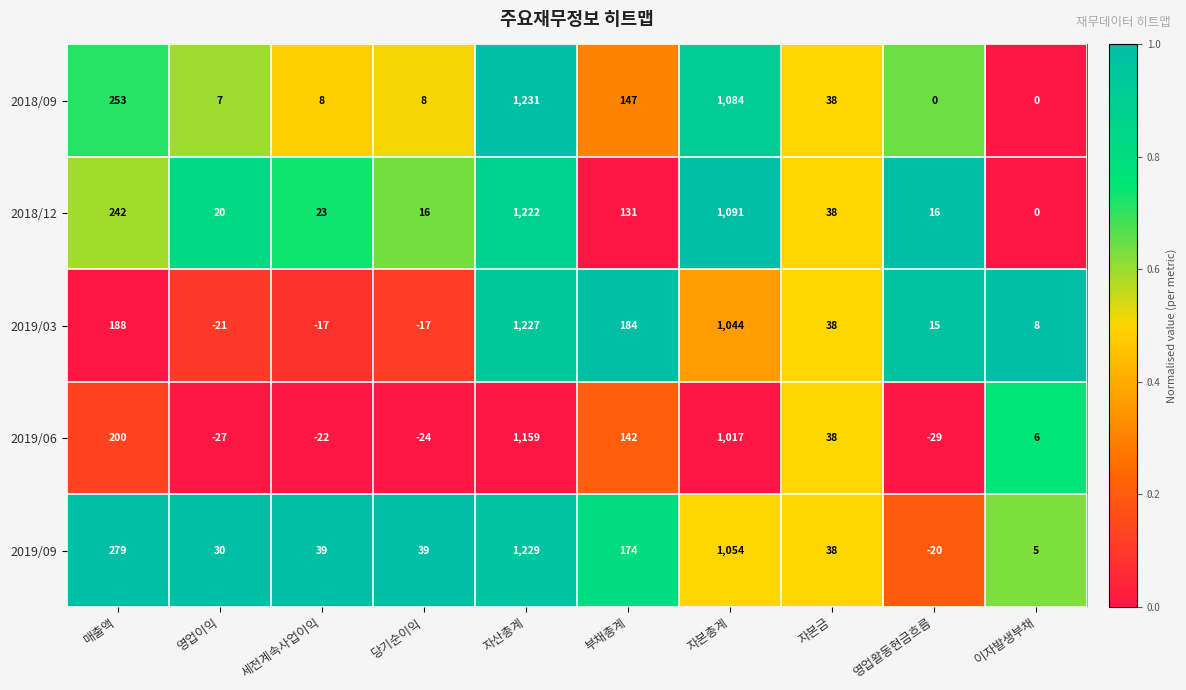

The 2019/06 series shows -47 at 영업이익. True or false?

False